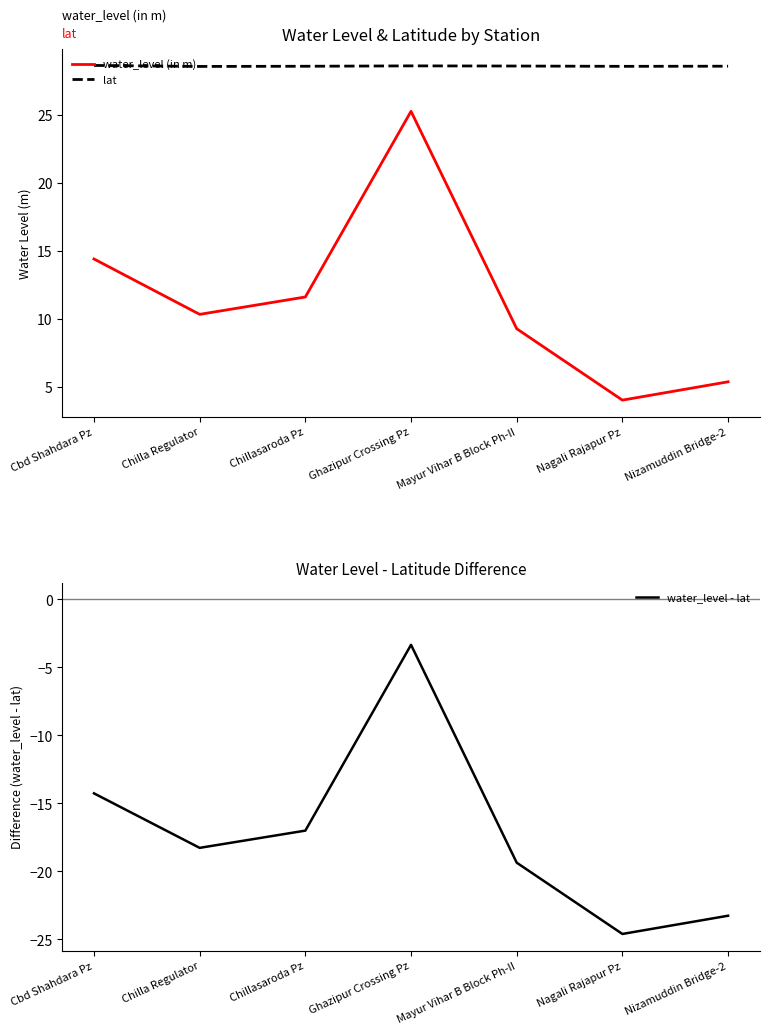

Is the value of water_level (in m) at Chilla Regulator greater than the value of water_level - lat at Nagali Rajapur Pz?

Yes